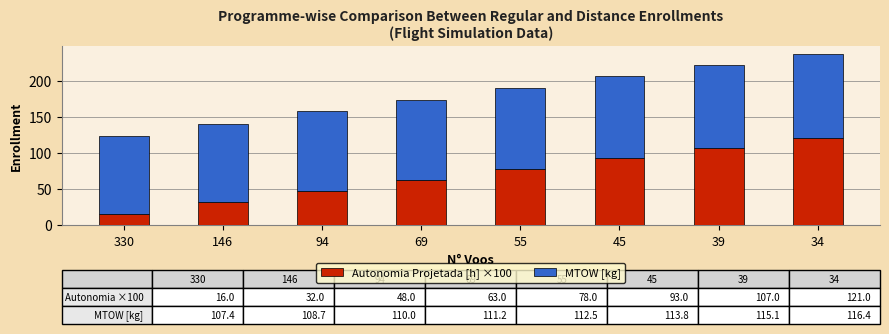

What are all the series names shown in the legend?

Autonomia Projetada [h] ×100, MTOW [kg]